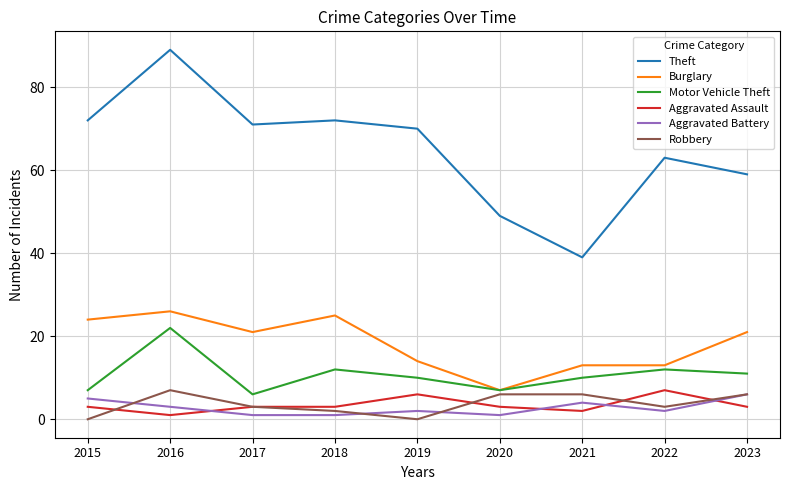

In Robbery, how many points are lower than both neighbors (excluding endpoints)?

2